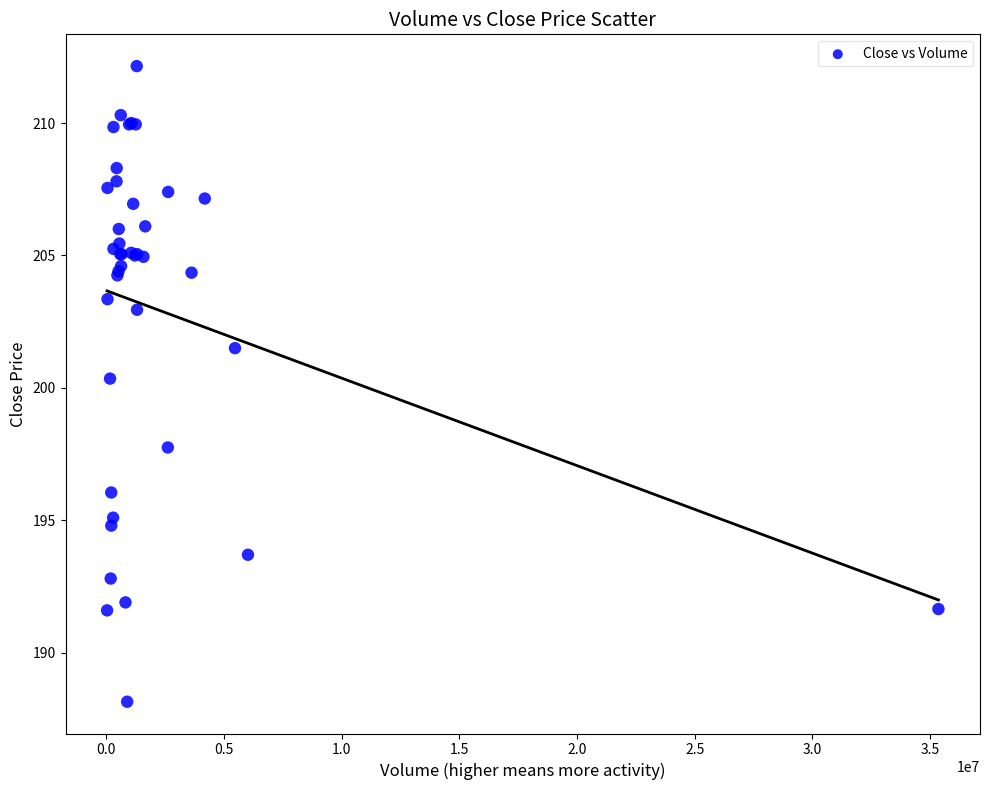

What Y value in the scatter plot is closest to 200?

200.4